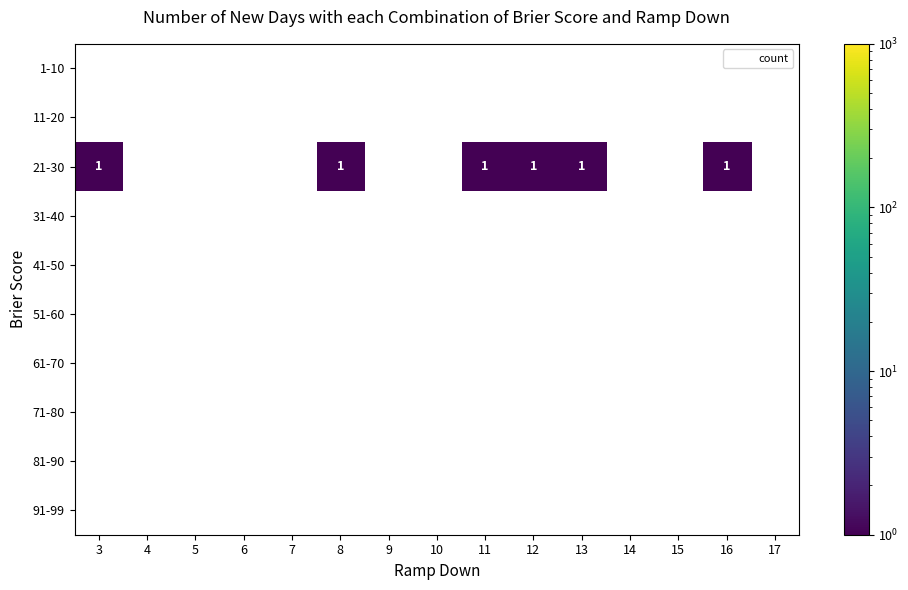

Rank the series at 10 from highest to lowest value.

1-10, 11-20, 21-30, 31-40, 41-50, 51-60, 61-70, 71-80, 81-90, 91-99